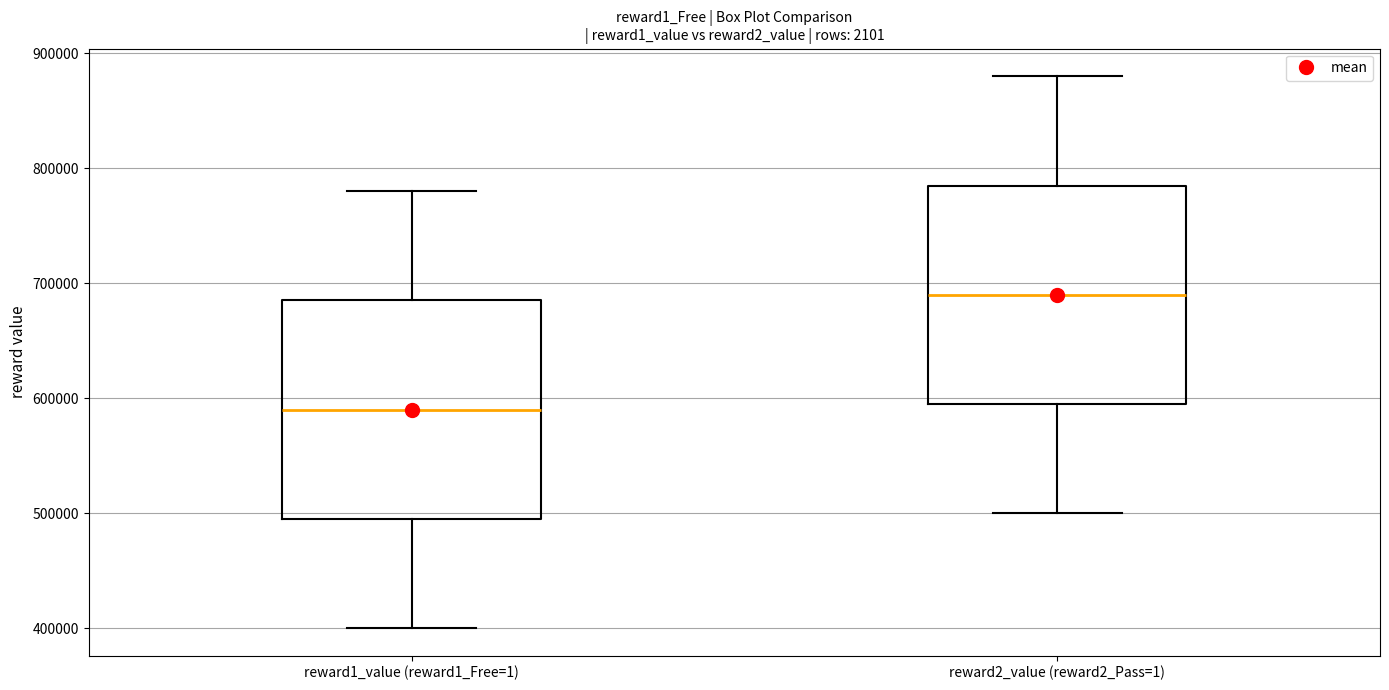

Reading left to right, transcribe this box plot: for each box, give where its median line is, the range the box spans, and where its two whiskers end, as read against the y-axis. The values are not printed on the chart, so give them approximately, as read against the axis.

reward1_value (reward1_Free=1): median 590000, box 500000 to 690000, whiskers 400000 to 780000
reward2_value (reward2_Pass=1): median 690000, box 600000 to 790000, whiskers 500000 to 880000